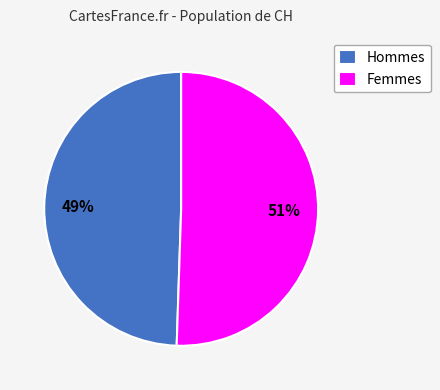

Is there a majority slice in this chart?

Yes